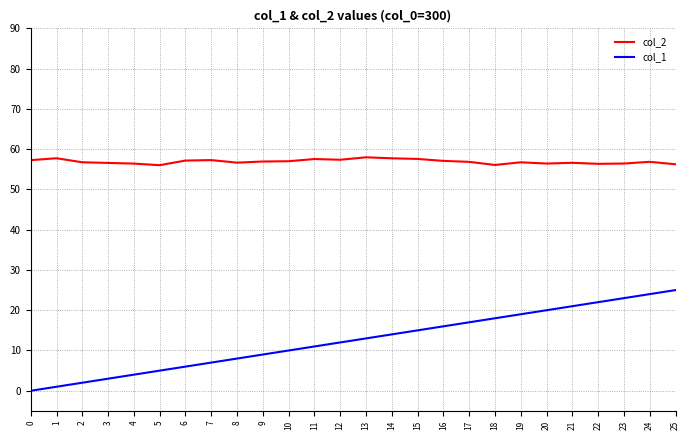

True or false: col_2 has a value of 56.6 at 8.

True